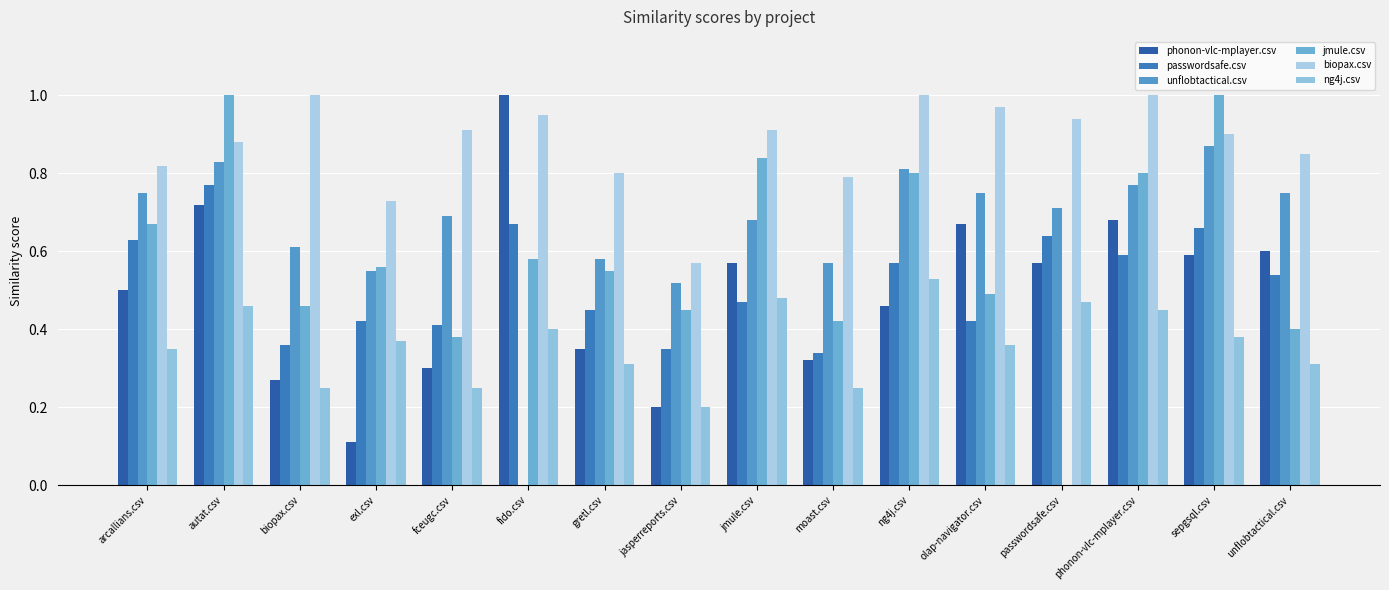

What is the label of the 16th bar from the right?

arcallians.csv